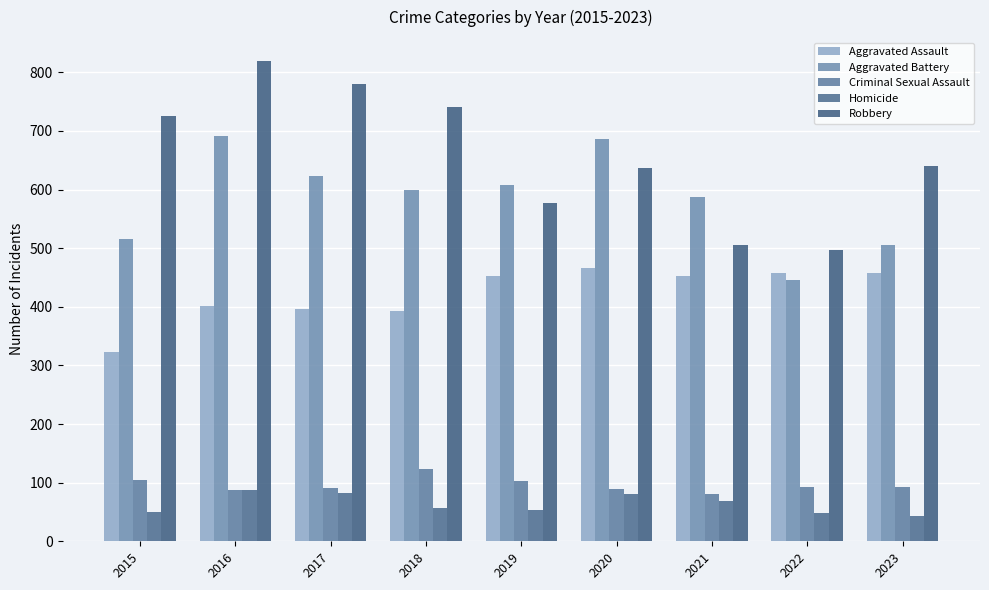

Where does the Aggravated Assault series first go above 452?

2020